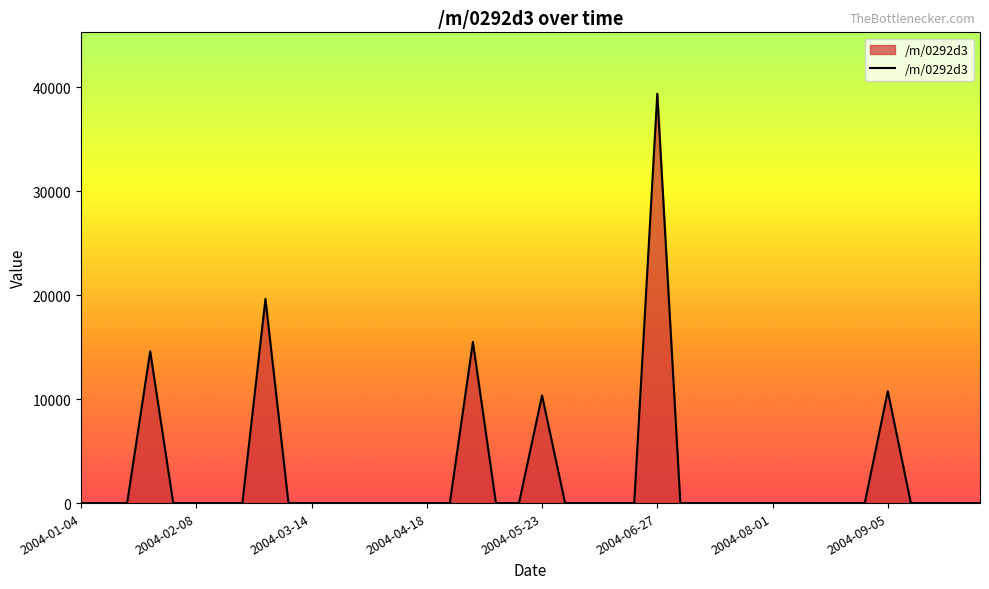

What is the maximum value shown in the chart?

39365.6